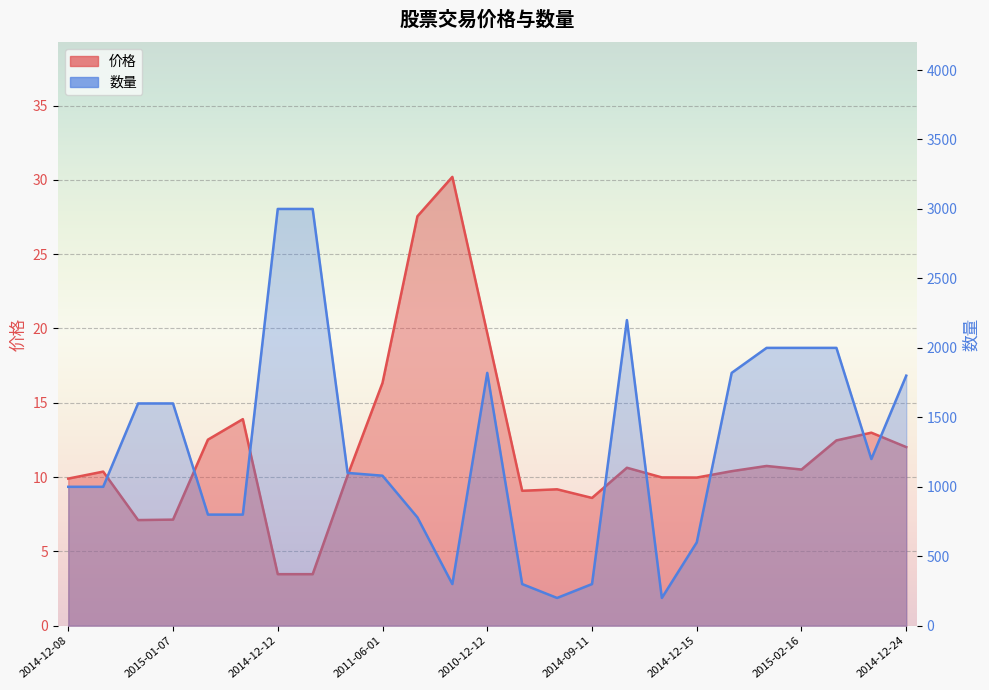

Is it true that 数量 equals 1462.6 at 2011-06-01?

False